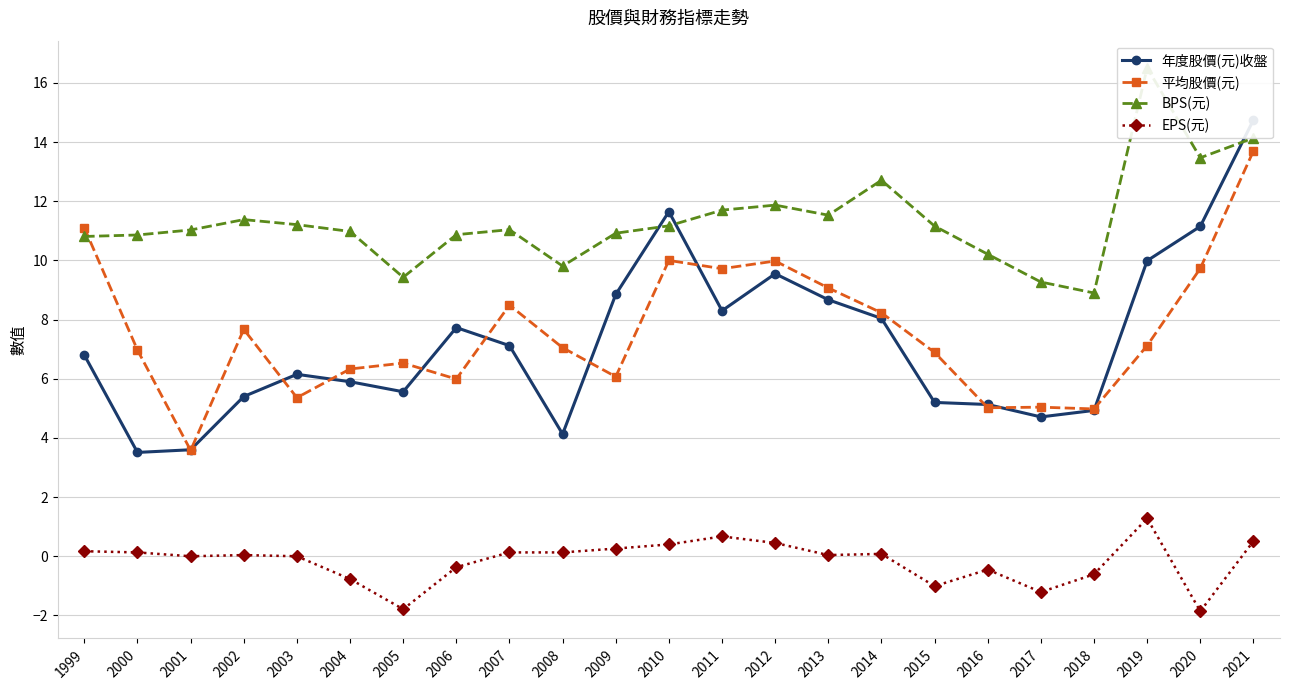

What is the approximate value of 平均股價(元) at 2021?

13.7